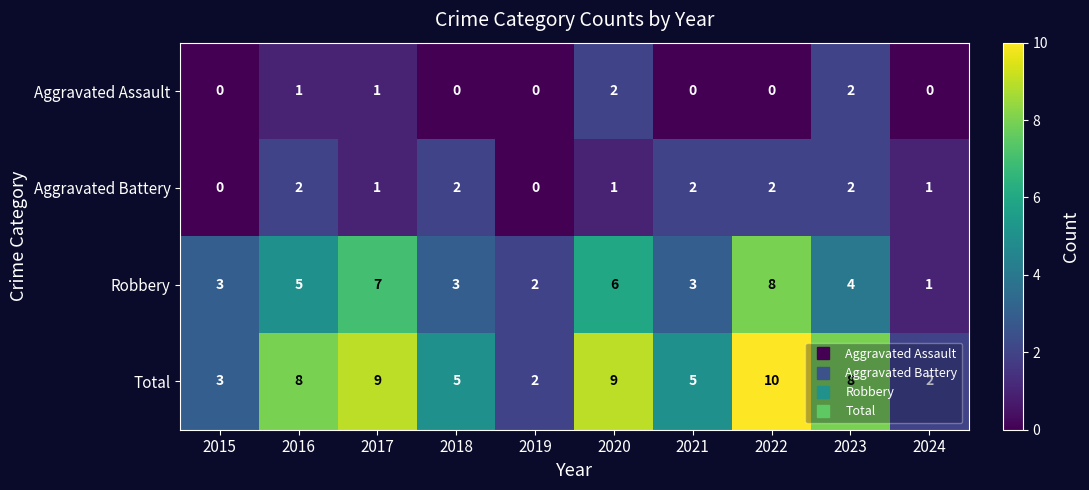

At which label does Robbery first exceed 4?

2016